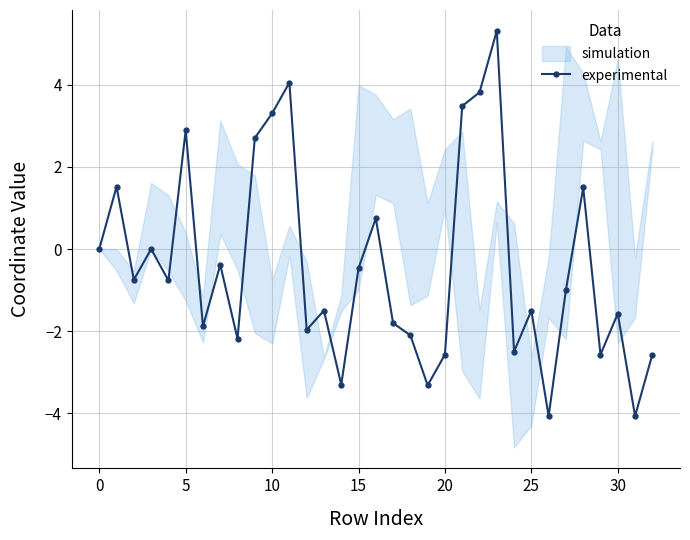

What is the difference between the maximum and second lowest values?

9.4